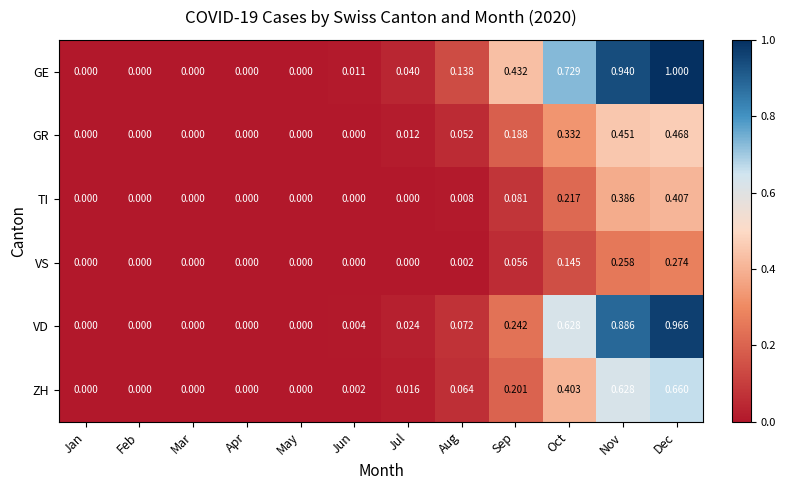

Which series has the largest range (max minus min)?

GE